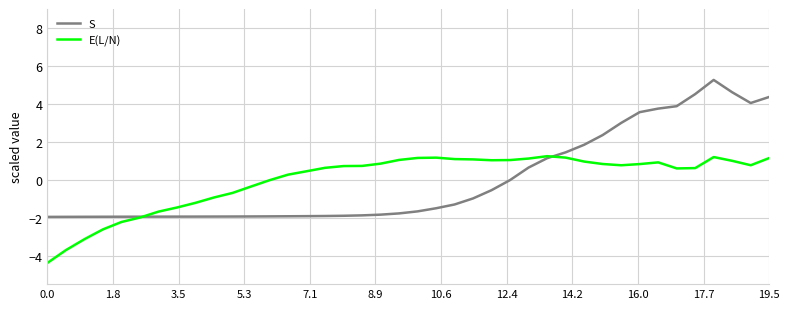

What are all the series names shown in the legend?

S, E(L/N)